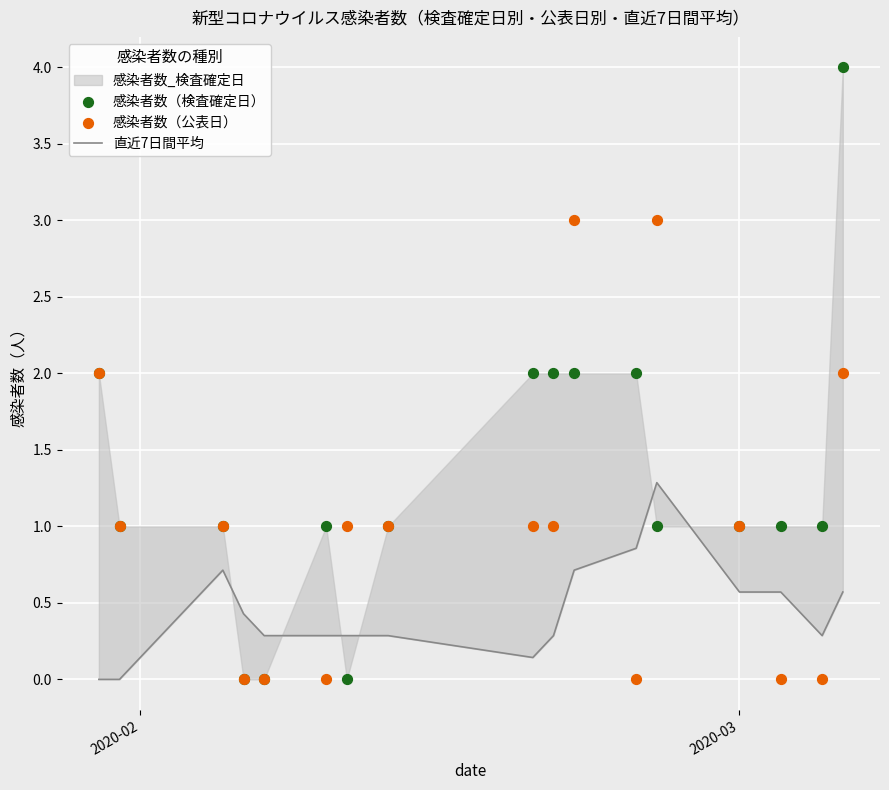

Which series has the widest spread of Y values?

感染者数（検査確定日）